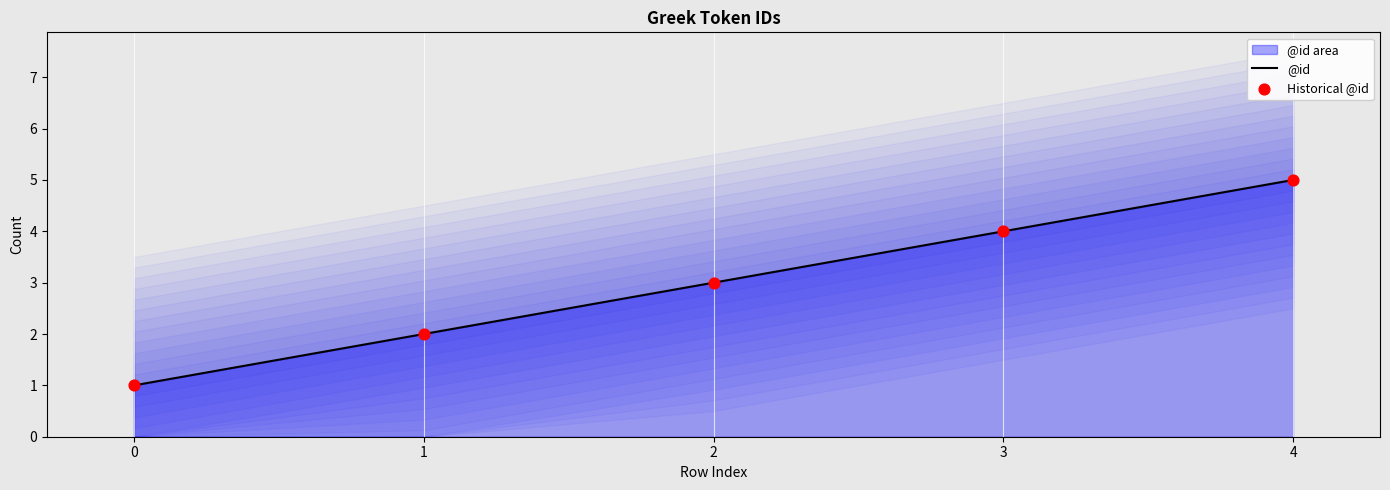

The value of @id at 1 is 2. True or false?

True